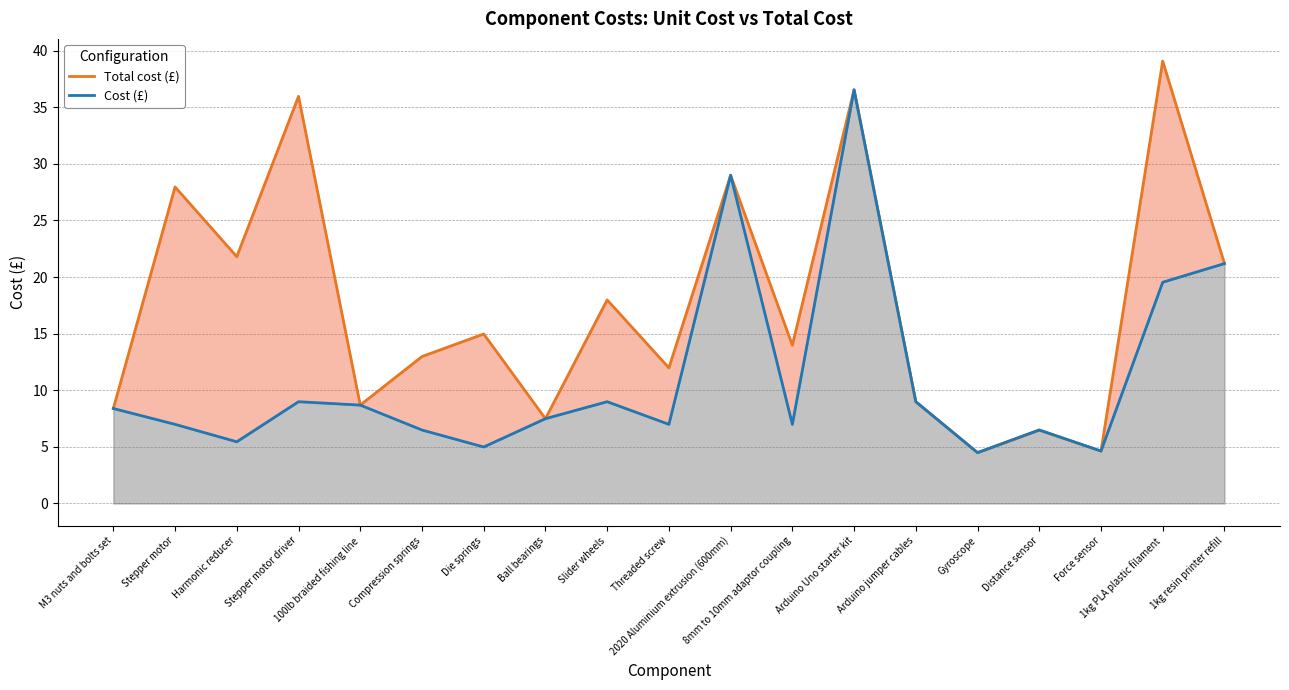

Rank the series at 2020 Aluminium extrusion (600mm) from highest to lowest value.

Total cost (£), Cost (£)